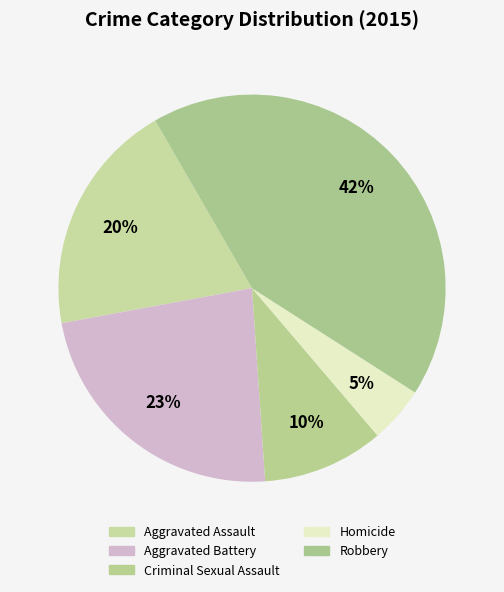

Count the number of slices in the pie.

5